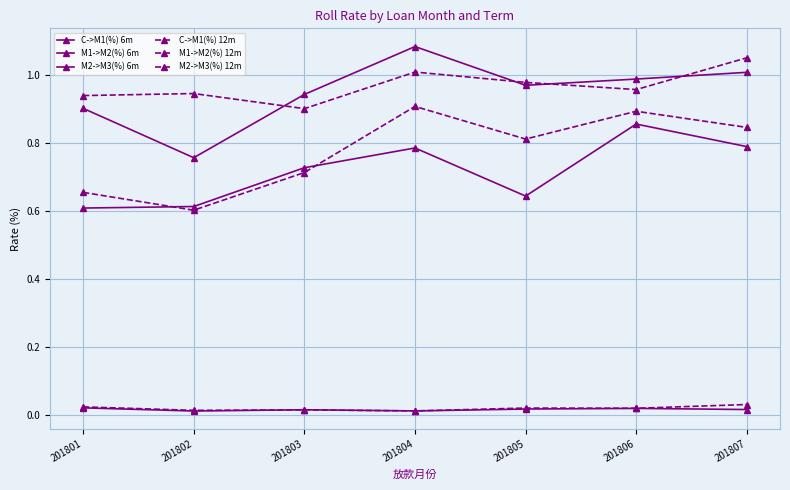

Count the number of data series in this chart.

6